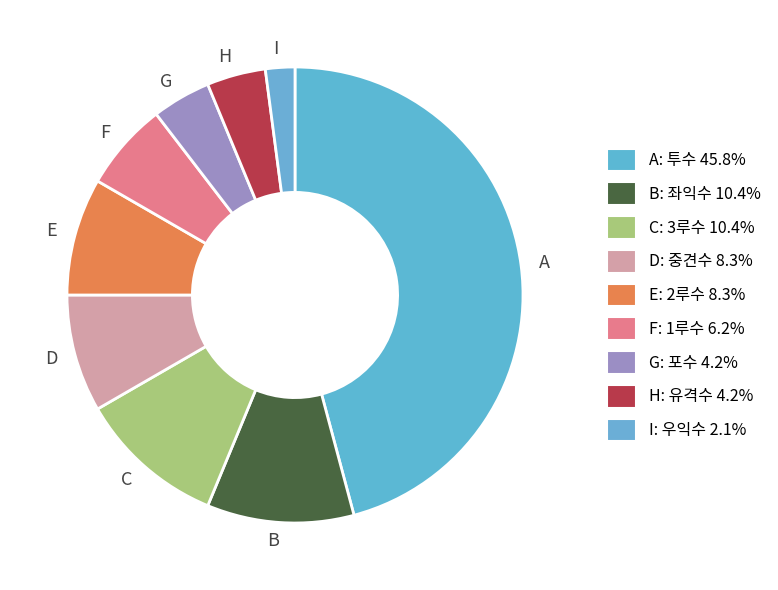

Which category has the smallest portion of the pie?

I